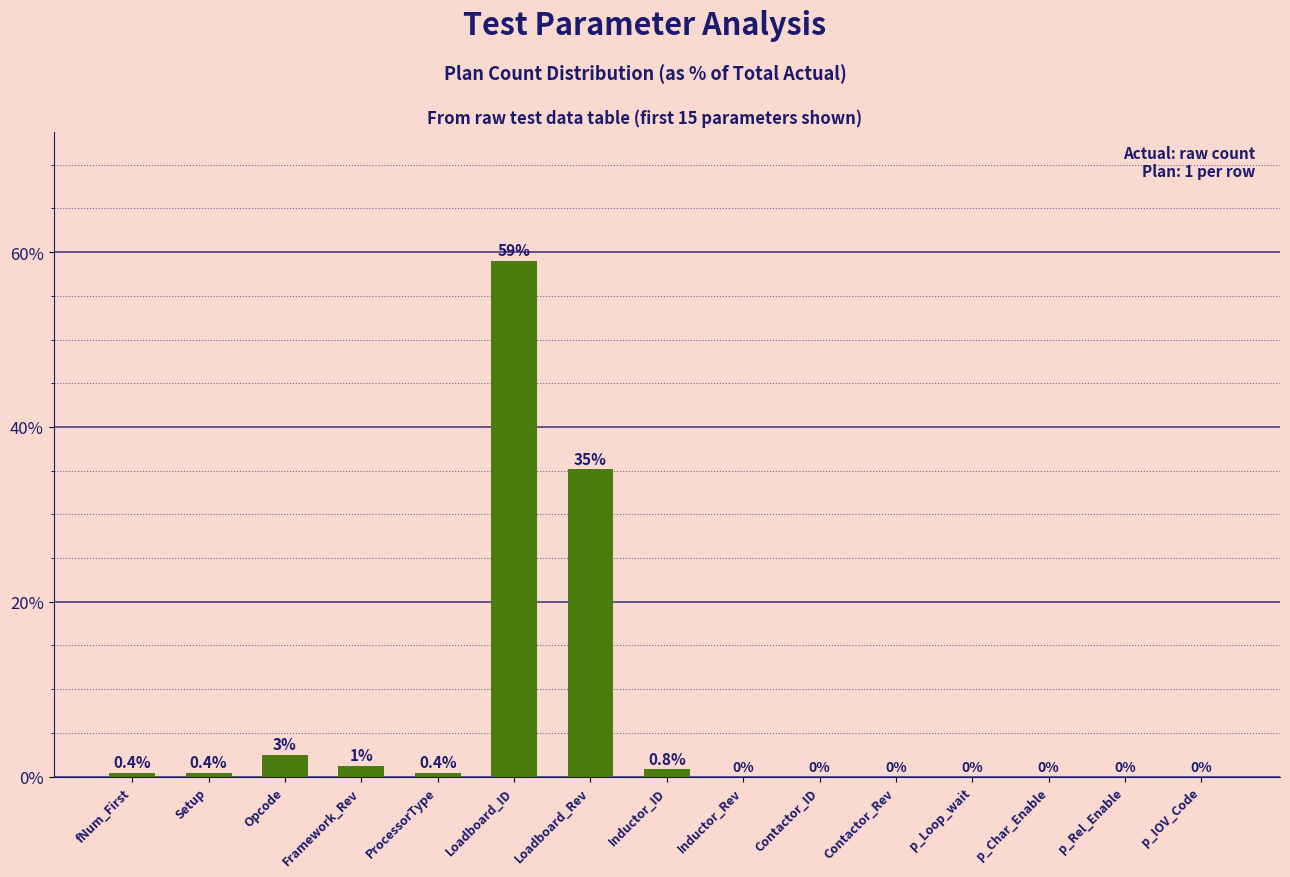

The value at Contactor_Rev is 30.6. True or false?

False